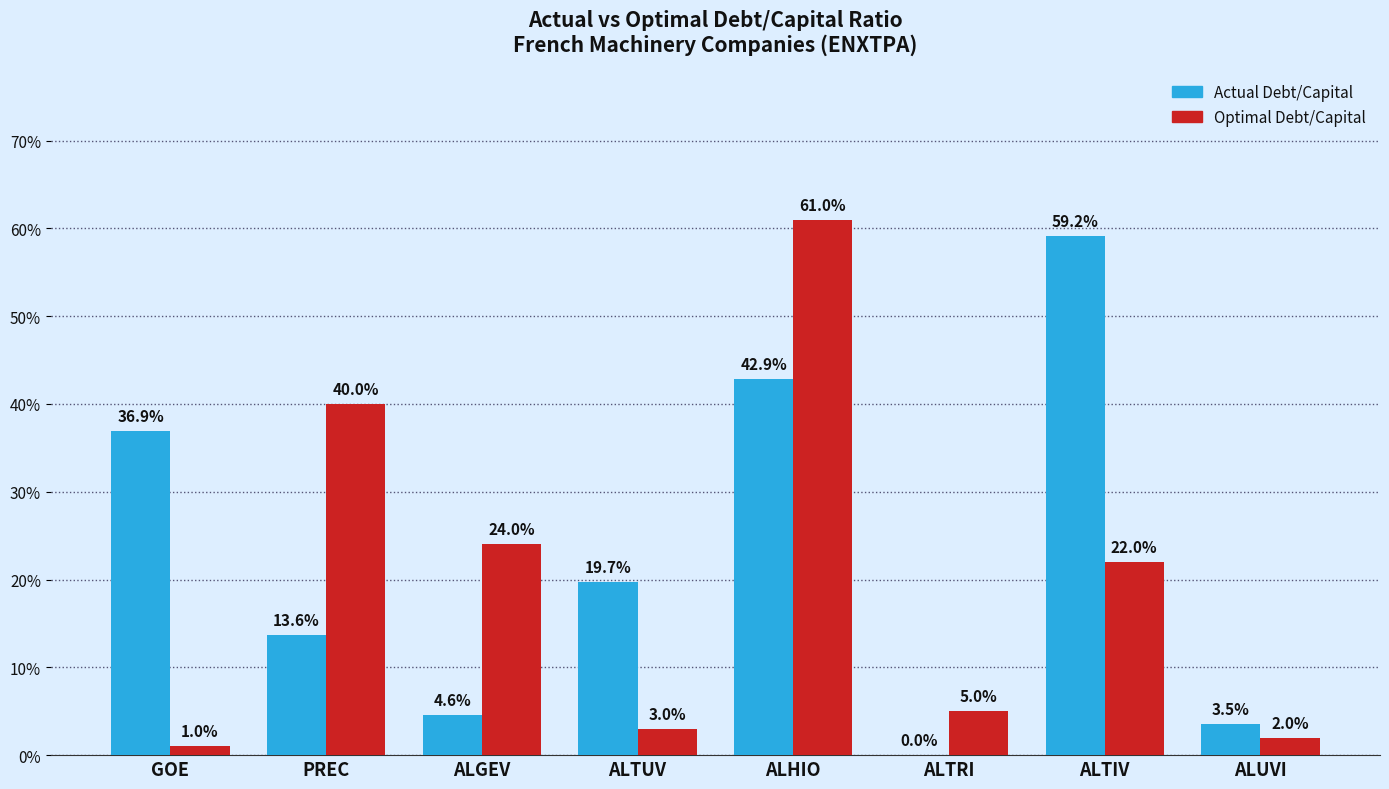

The Actual Debt/Capital series shows 0.6 at GOE. True or false?

False